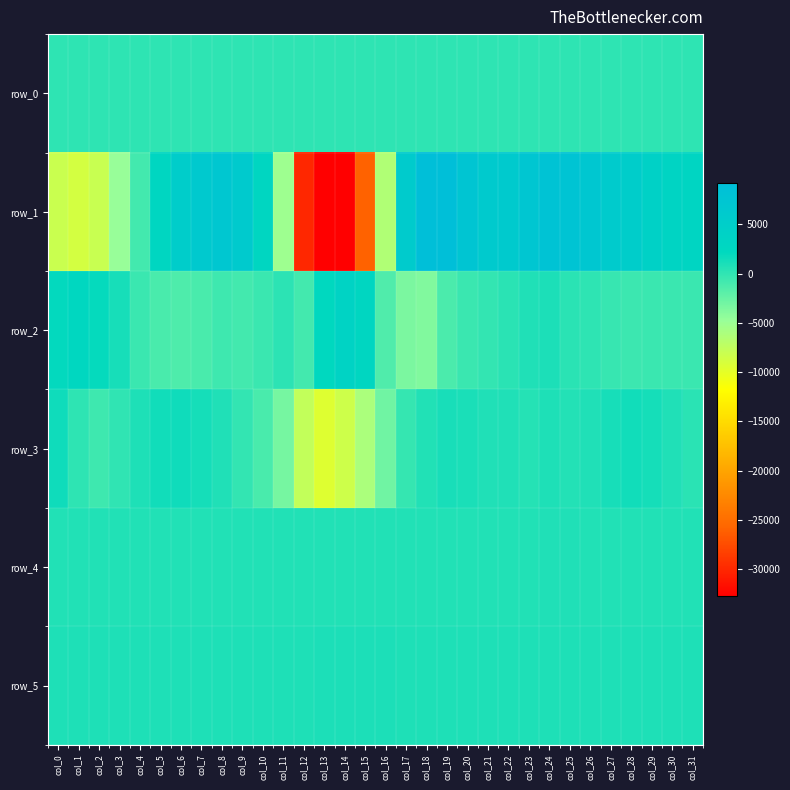

Reading right to left, extract all data points from this chart.

row_0: col_31=120.2	col_30=120.2	col_29=120.1	col_28=120.1	col_27=120.0	col_26=120.0	col_25=120.0	col_24=119.9	col_23=119.9	col_22=119.8	col_21=119.8	col_20=119.7	col_19=119.7	col_18=119.6	col_17=119.6	col_16=119.5	col_15=119.5	col_14=119.4	col_13=119.3	col_12=119.3	col_11=119.2	col_10=119.2	col_9=119.2	col_8=119.1	col_7=119.1	col_6=119.0	col_5=118.9	col_4=118.9	col_3=118.8	col_2=118.8	col_1=118.7	col_0=118.7
row_1: col_31=3097.0	col_30=3428.0	col_29=4219.0	col_28=5191.0	col_27=5836.0	col_26=6885.0	col_25=7771.0	col_24=8066.0	col_23=7140.0	col_22=6194.0	col_21=6213.0	col_20=7569.0	col_19=9236.0	col_18=9131.0	col_17=5898.0	col_16=-6364.0	col_15=-25968.0	col_14=-32768.0	col_13=-32768.0	col_12=-30013.0	col_11=-5184.0	col_10=2871.0	col_9=6069.0	col_8=6928.0	col_7=6488.0	col_6=5137.0	col_5=2832.0	col_4=-911.0	col_3=-4719.0	col_2=-8066.0	col_1=-8765.0	col_0=-8082.0
row_2: col_31=-461.0	col_30=-494.0	col_29=-511.0	col_28=-582.0	col_27=-292.0	col_26=92.0	col_25=222.0	col_24=933.0	col_23=774.0	col_22=217.0	col_21=-175.0	col_20=-482.0	col_19=-1263.0	col_18=-3665.0	col_17=-3453.0	col_16=-1477.0	col_15=2681.0	col_14=3807.0	col_13=2189.0	col_12=-909.0	col_11=163.0	col_10=-446.0	col_9=-872.0	col_8=-675.0	col_7=-1145.0	col_6=-1383.0	col_5=-1151.0	col_4=-516.0	col_3=1173.0	col_2=1957.0	col_1=2545.0	col_0=2068.0
row_3: col_31=290.0	col_30=723.0	col_29=1208.0	col_28=1370.0	col_27=1138.0	col_26=737.0	col_25=553.0	col_24=786.0	col_23=464.0	col_22=785.0	col_21=738.0	col_20=966.0	col_19=1091.0	col_18=703.0	col_17=-212.0	col_16=-2965.0	col_15=-6046.0	col_14=-8382.0	col_13=-9499.0	col_12=-7650.0	col_11=-3220.0	col_10=-1181.0	col_9=-169.0	col_8=705.0	col_7=1261.0	col_6=1483.0	col_5=1395.0	col_4=829.0	col_3=-5.0	col_2=-675.0	col_1=105.0	col_0=1467.0
row_4: col_31=686.0	col_30=684.0	col_29=693.0	col_28=694.0	col_27=701.0	col_26=700.0	col_25=709.0	col_24=704.0	col_23=666.0	col_22=669.0	col_21=682.0	col_20=689.0	col_19=670.0	col_18=669.0	col_17=675.0	col_16=681.0	col_15=659.0	col_14=660.0	col_13=667.0	col_12=677.0	col_11=681.0	col_10=686.0	col_9=682.0	col_8=682.0	col_7=682.0	col_6=683.0	col_5=685.0	col_4=679.0	col_3=677.0	col_2=675.0	col_1=669.0	col_0=676.0
row_5: col_31=833.0	col_30=827.0	col_29=834.0	col_28=837.0	col_27=841.0	col_26=846.0	col_25=846.0	col_24=844.0	col_23=851.0	col_22=852.0	col_21=844.0	col_20=848.0	col_19=855.0	col_18=862.0	col_17=864.0	col_16=875.0	col_15=878.0	col_14=873.0	col_13=877.0	col_12=859.0	col_11=849.0	col_10=861.0	col_9=849.0	col_8=849.0	col_7=842.0	col_6=842.0	col_5=838.0	col_4=845.0	col_3=842.0	col_2=858.0	col_1=863.0	col_0=868.0